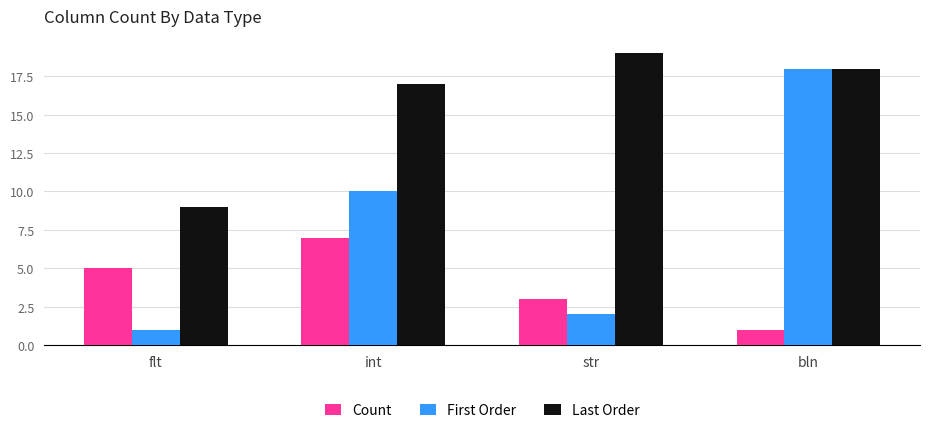

Read the Last Order value at int.

17